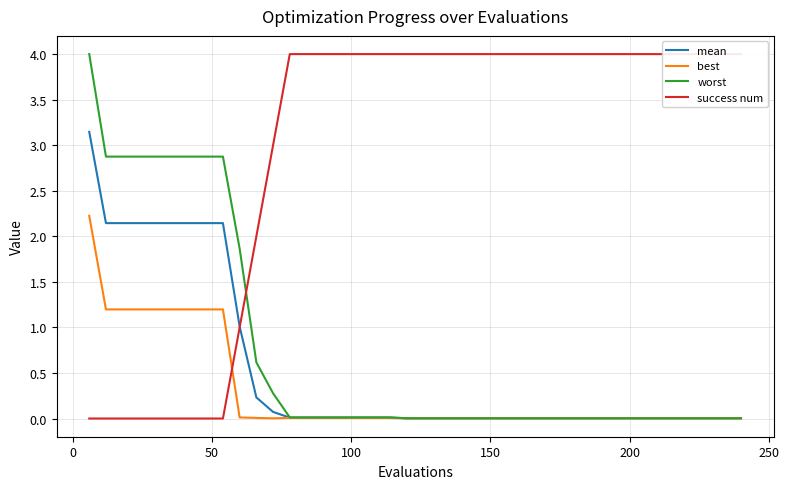

What is the maximum value for worst?

4.0